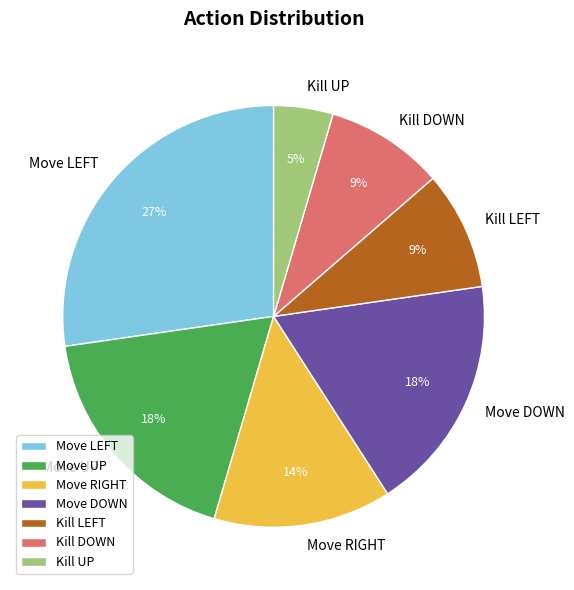

To the nearest percent, what is the average slice percentage?

14%